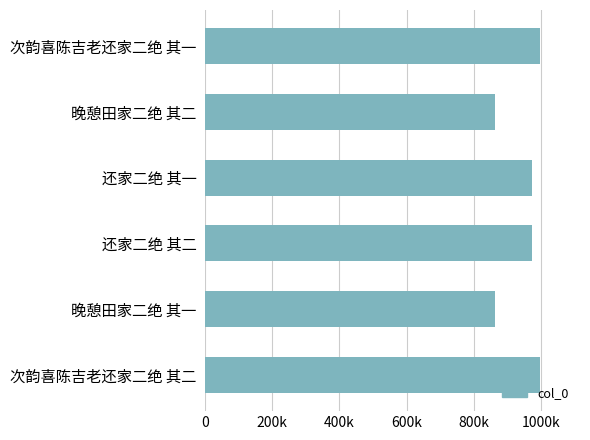

Does the chart contain any negative values?

No